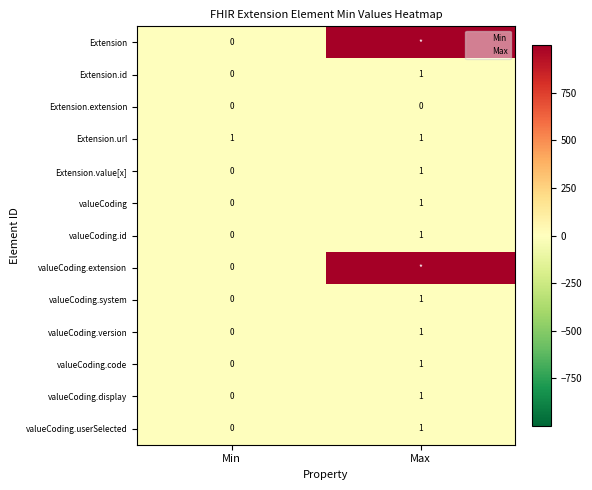

How many series are shown in this chart?

13